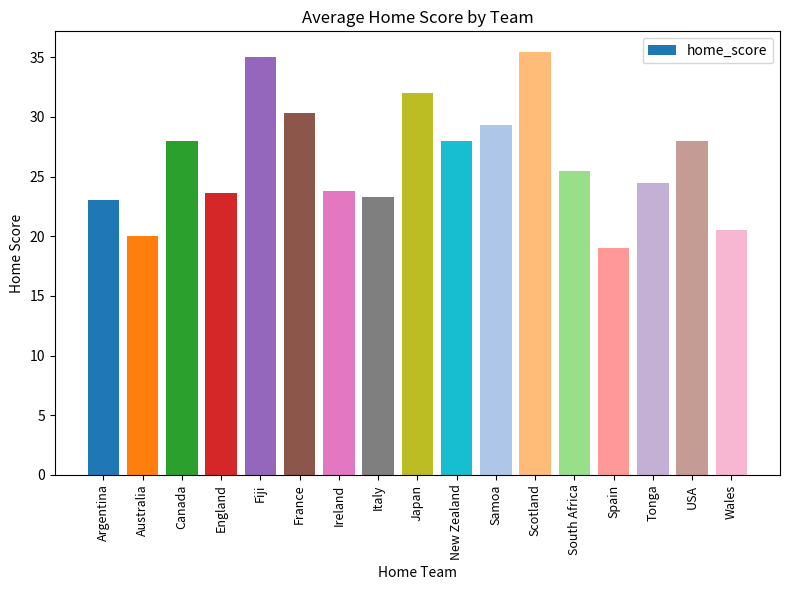

How many data points are above 25?

9